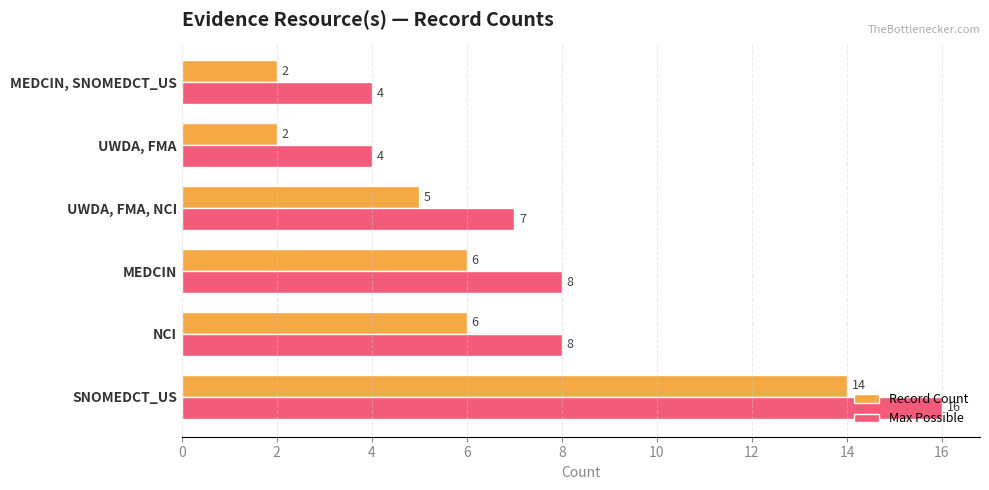

Is it true that Record Count equals 3 at UWDA, FMA, NCI?

False